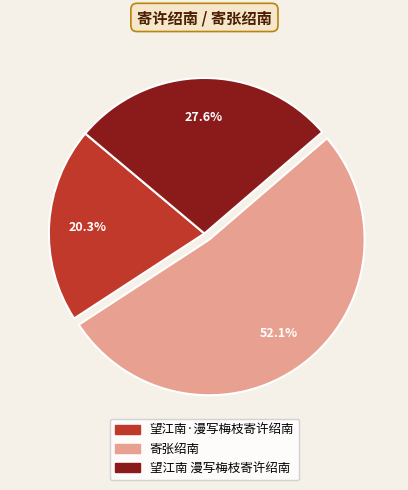

What is the largest slice in the pie chart?

寄张绍南